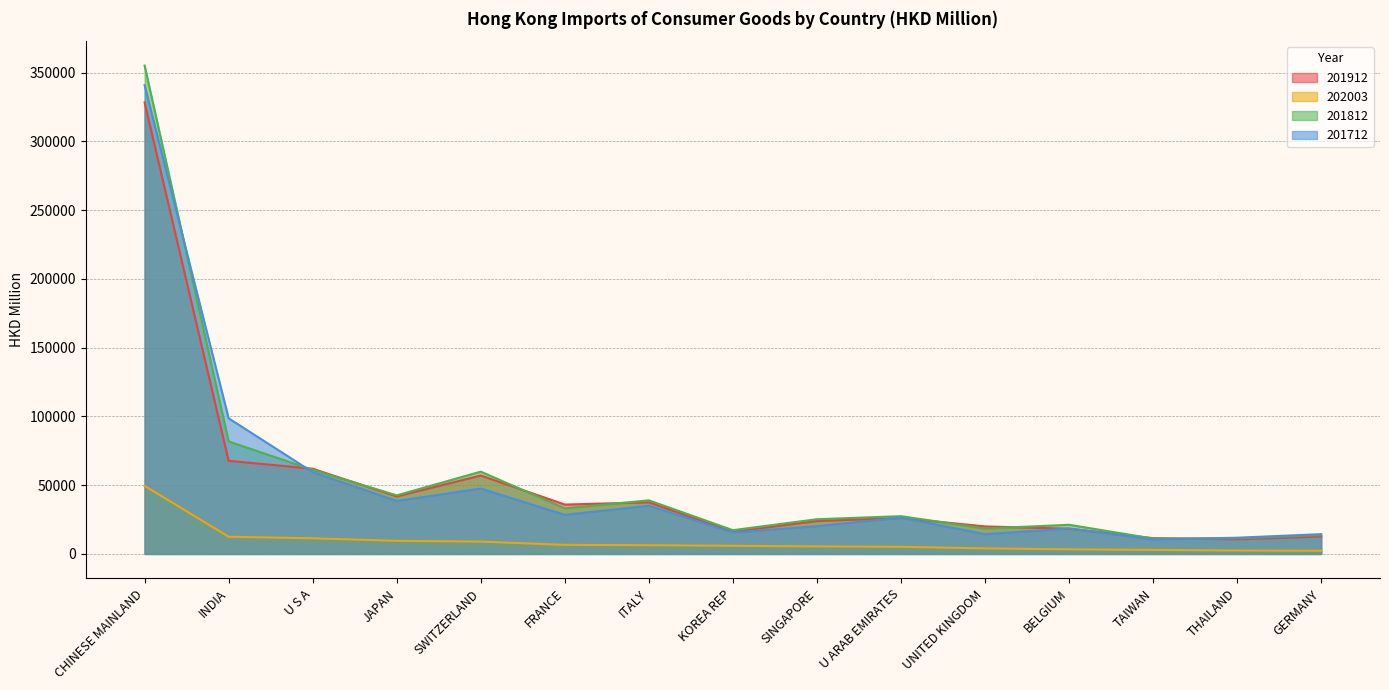

In 201712, how many points are higher than both neighbors (excluding endpoints)?

4